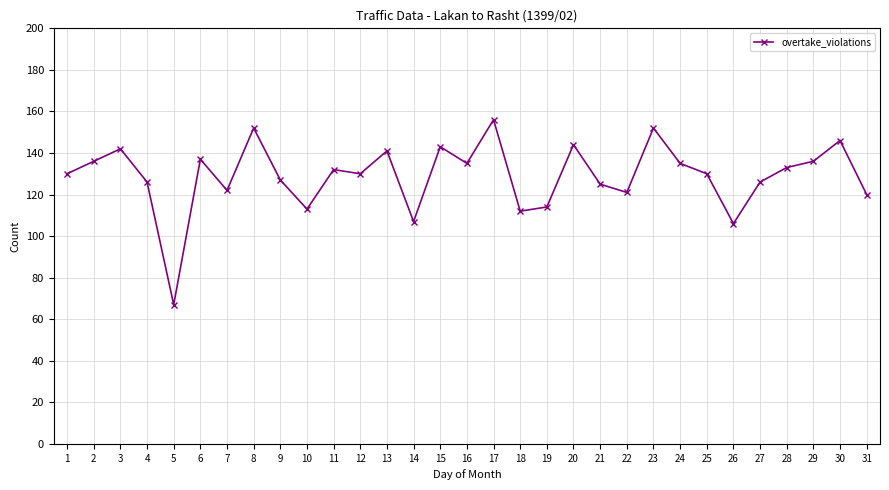

What is the value of the 25th point from the left?

130